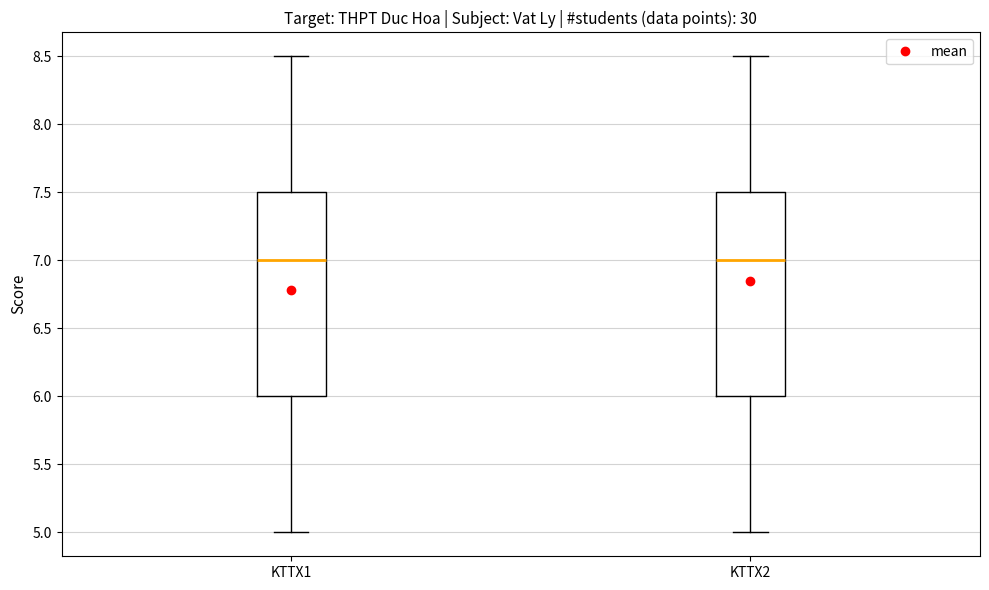

Reading left to right, read every box against the y-axis: the position of its median line, the range the box covers, and the ends of its whiskers. The values are not printed on the chart, so give them approximately, as read against the axis.

KTTX1: median 7.0, box 6.0 to 7.5, whiskers 5.0 to 8.5
KTTX2: median 7.0, box 6.0 to 7.5, whiskers 5.0 to 8.5